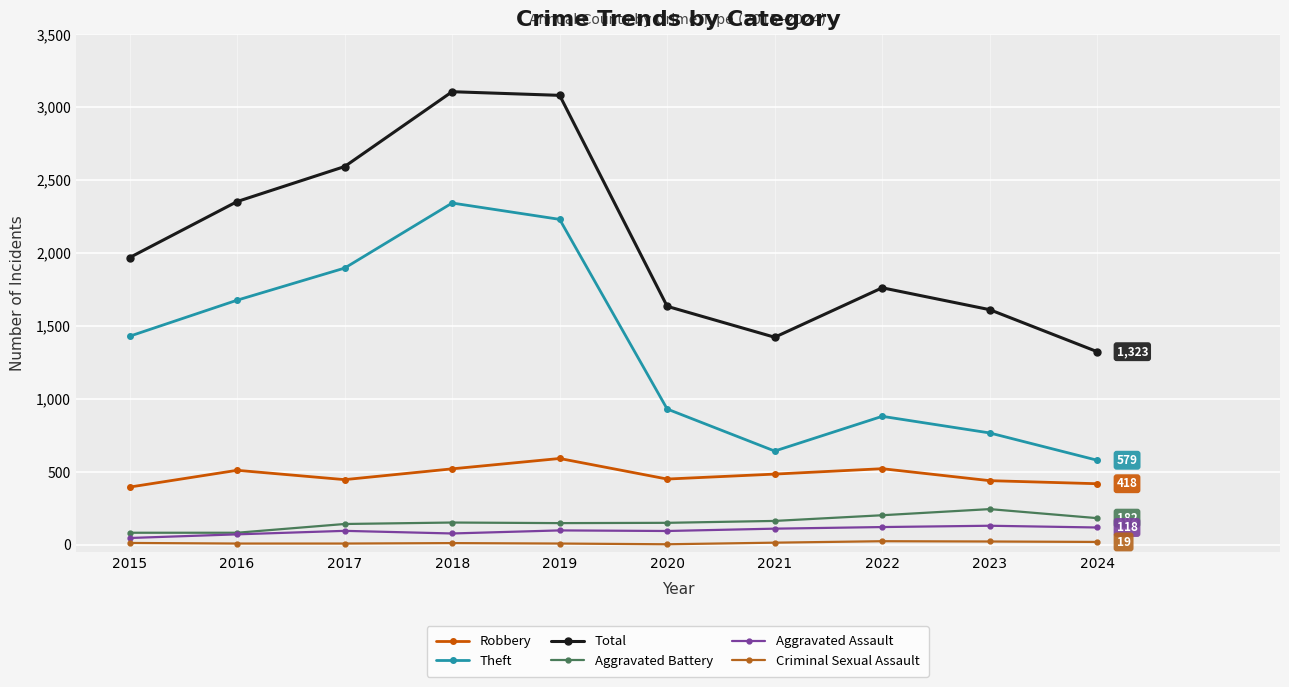

Which series changed the most between 2020 and 2024?

Theft